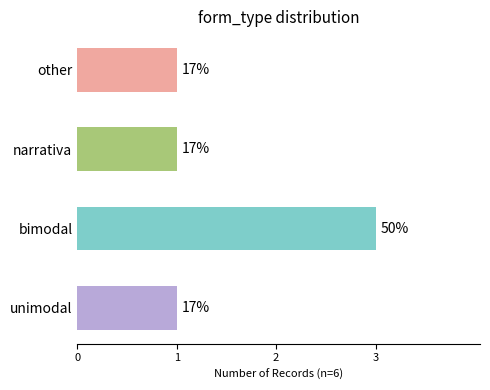

How many bars are there in total?

4